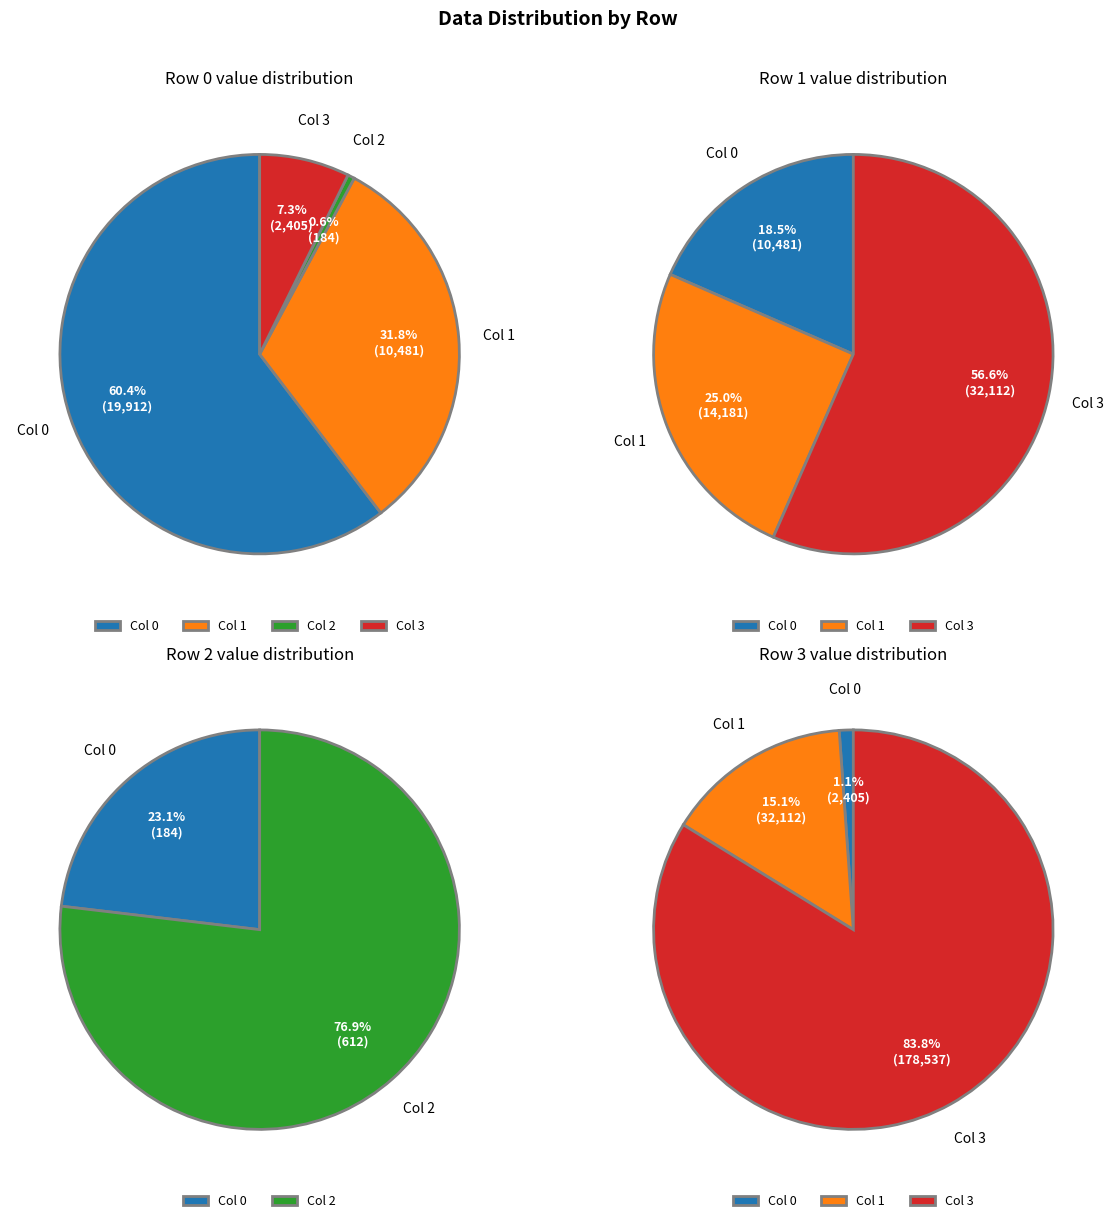

To the nearest percent, what is the difference between the 1 and 3 slice percentages?

24%